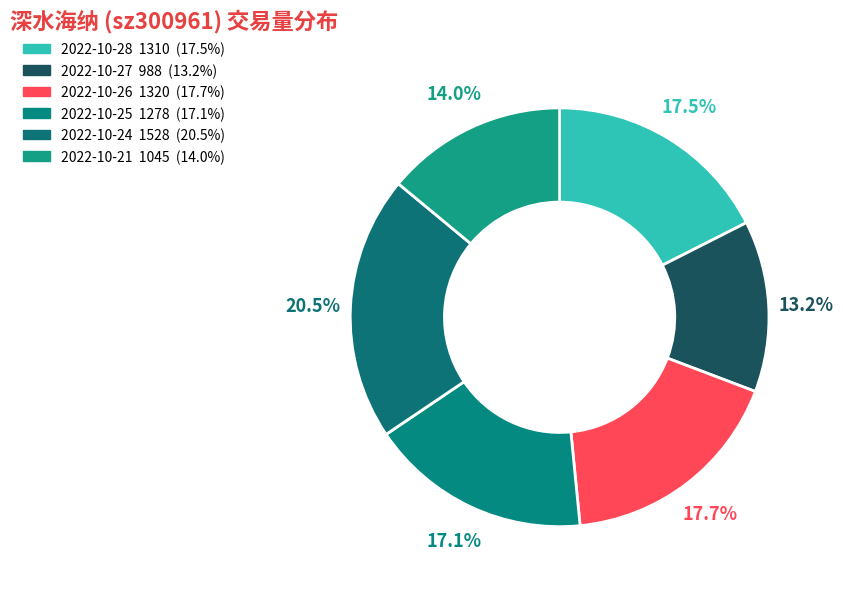

Which slice is the largest?

2022-10-24